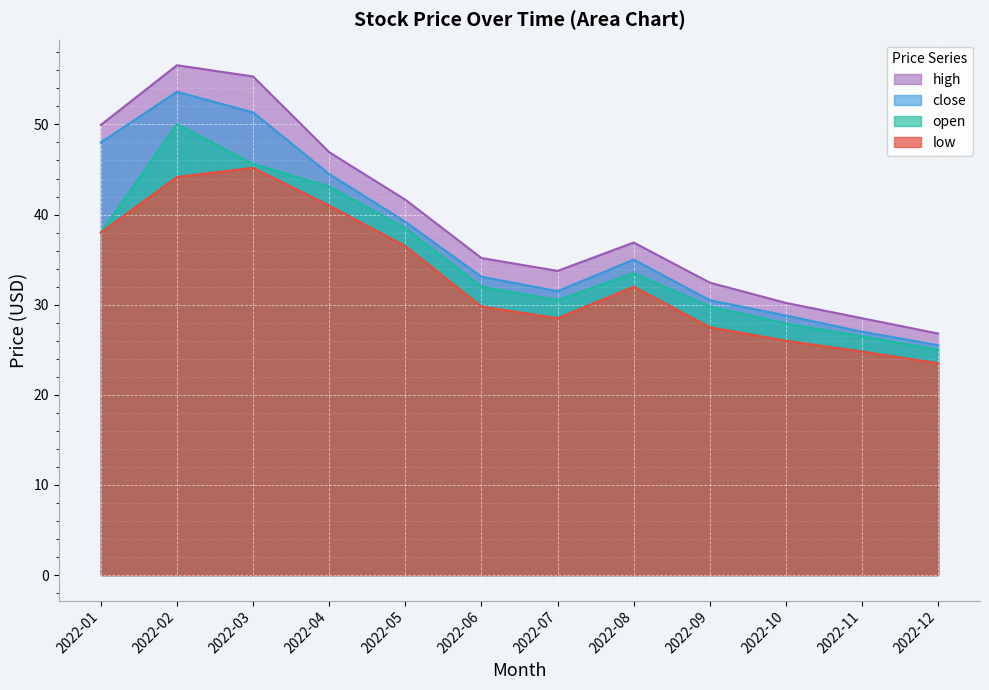

True or false: open has a value of 75.3 at 2022-04.

False